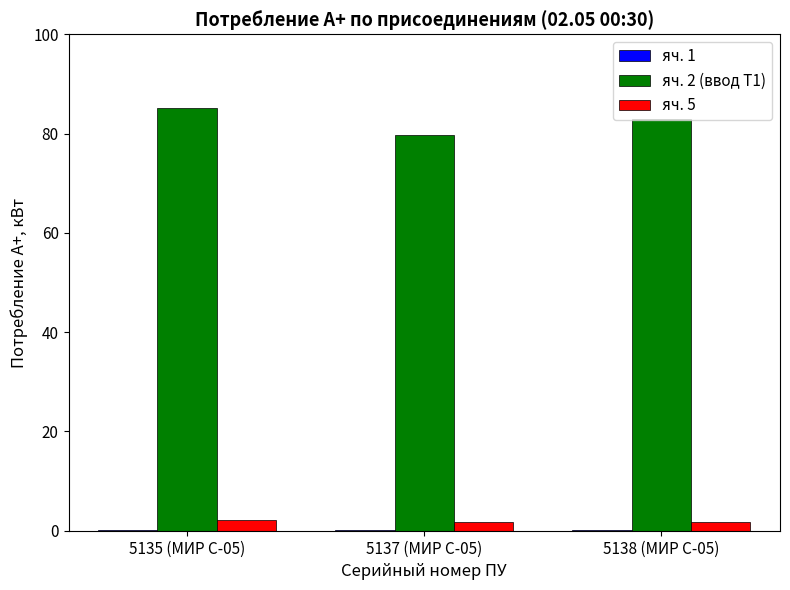

True or false: яч. 2 (ввод Т1) has a value of 79.7 at 5137 (МИР С-05).

True